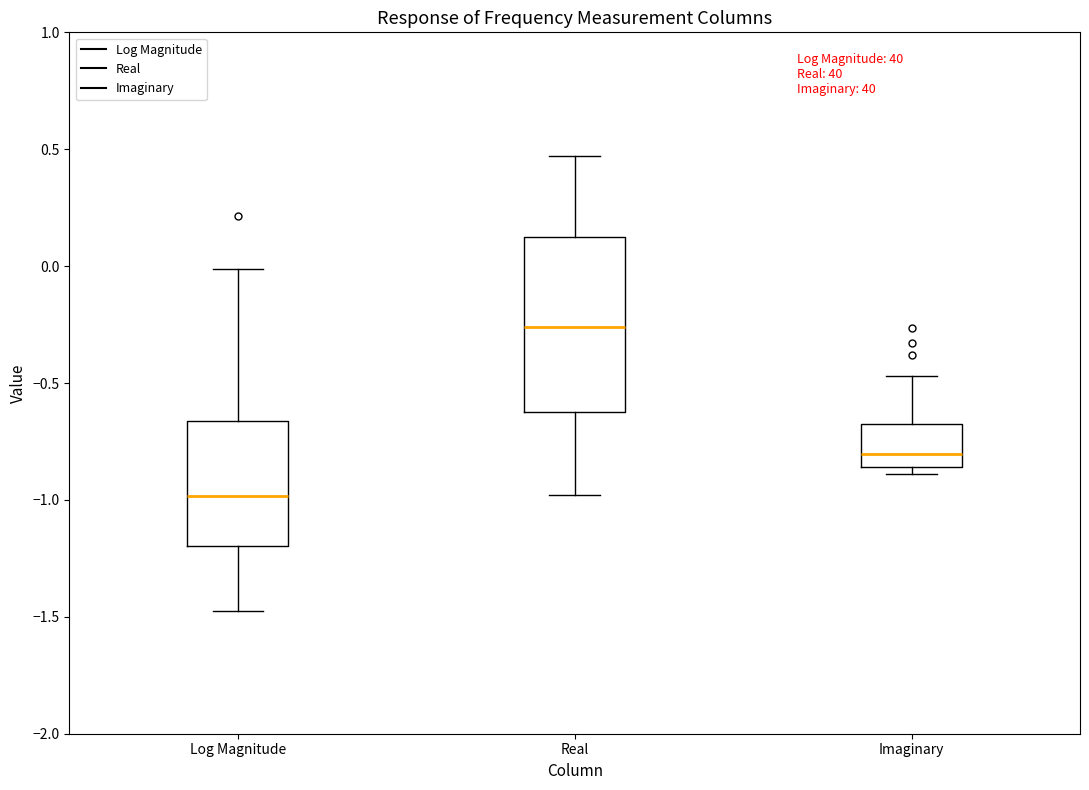

Where does the median line of the box for Log Magnitude sit on the y-axis? The values are not printed on the chart, so give them approximately, as read against the axis.

-1.00